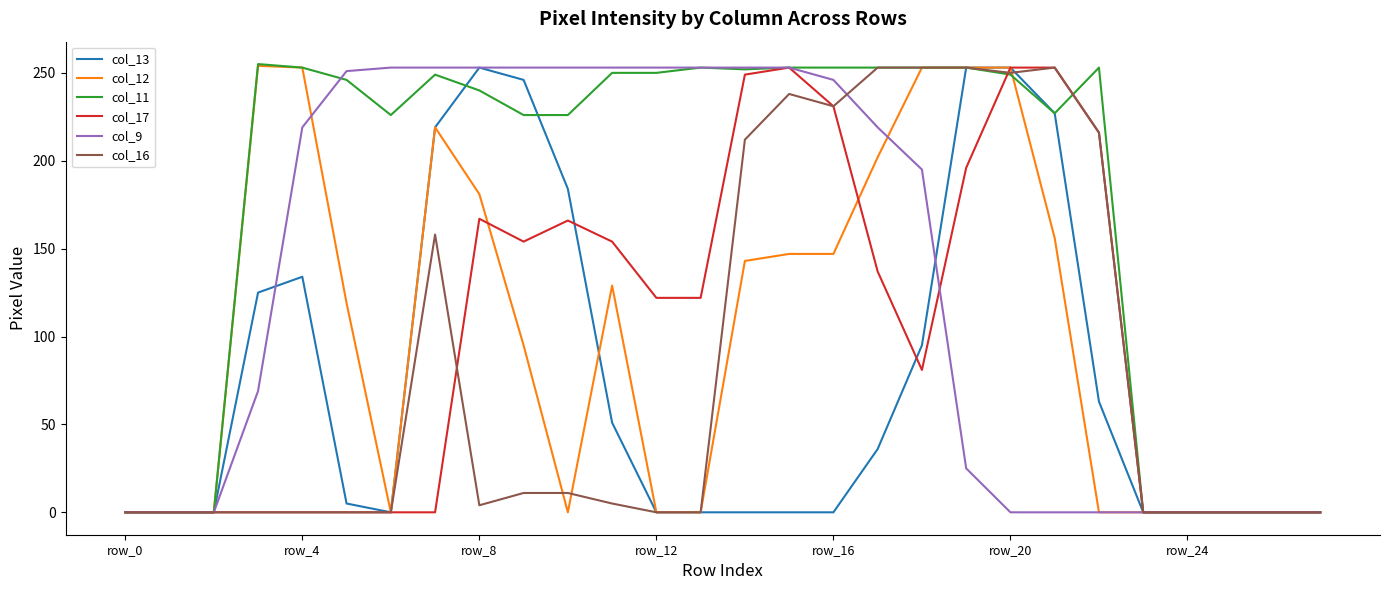

What is the maximum value for col_17?

253